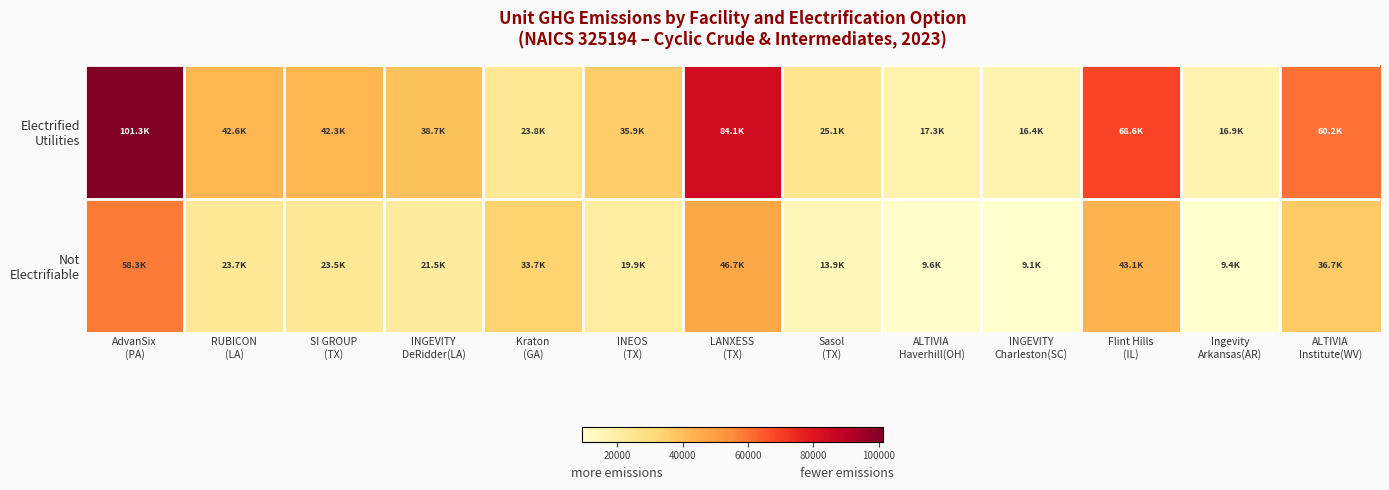

Which series has the widest spread of values?

Electrified Utilities